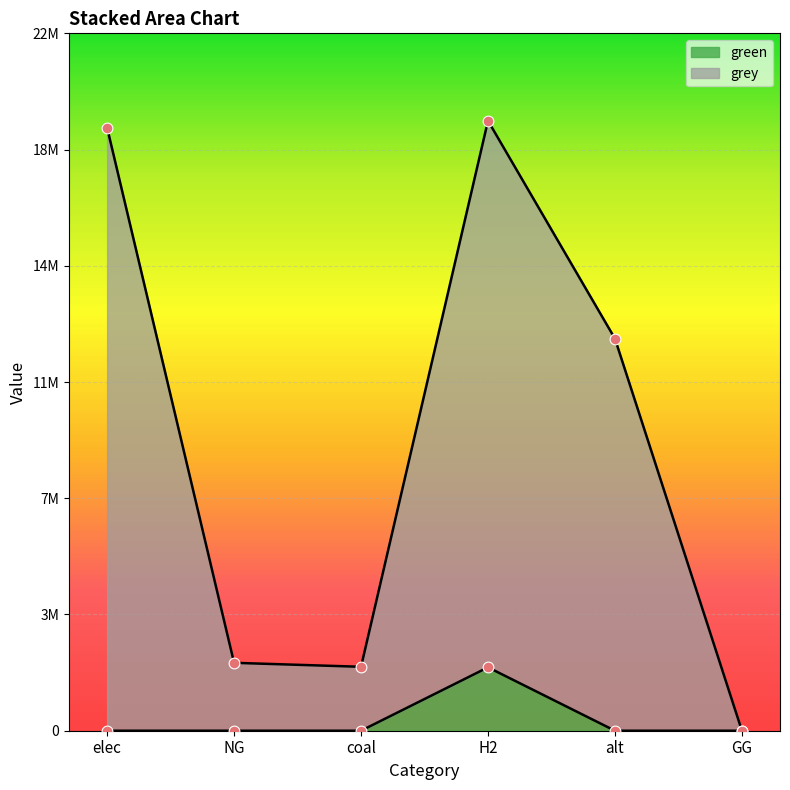

What is the total value across all series at NG?

2142199.4